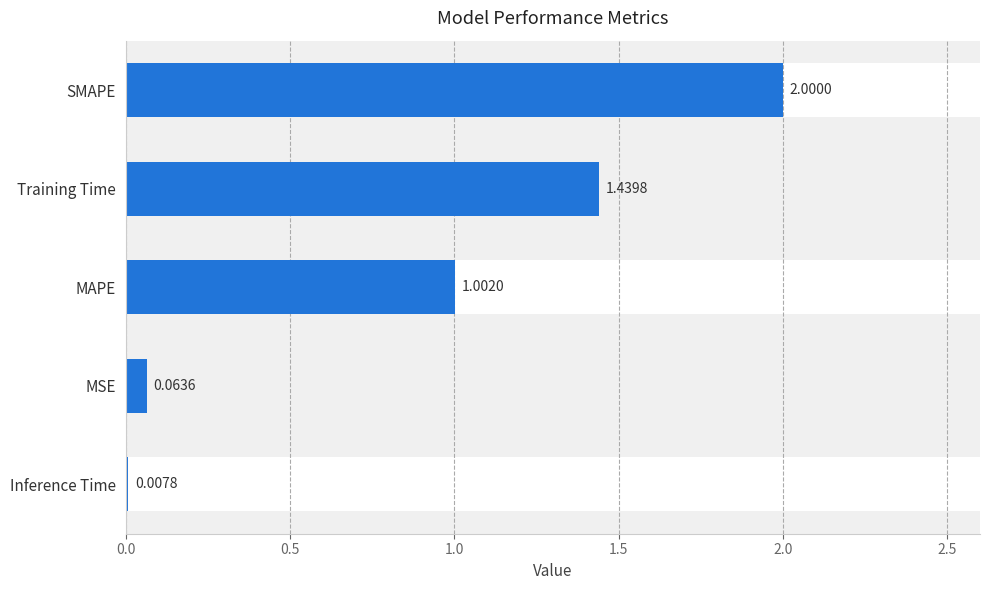

What is the change in value from MAPE to Training Time?

+0.4